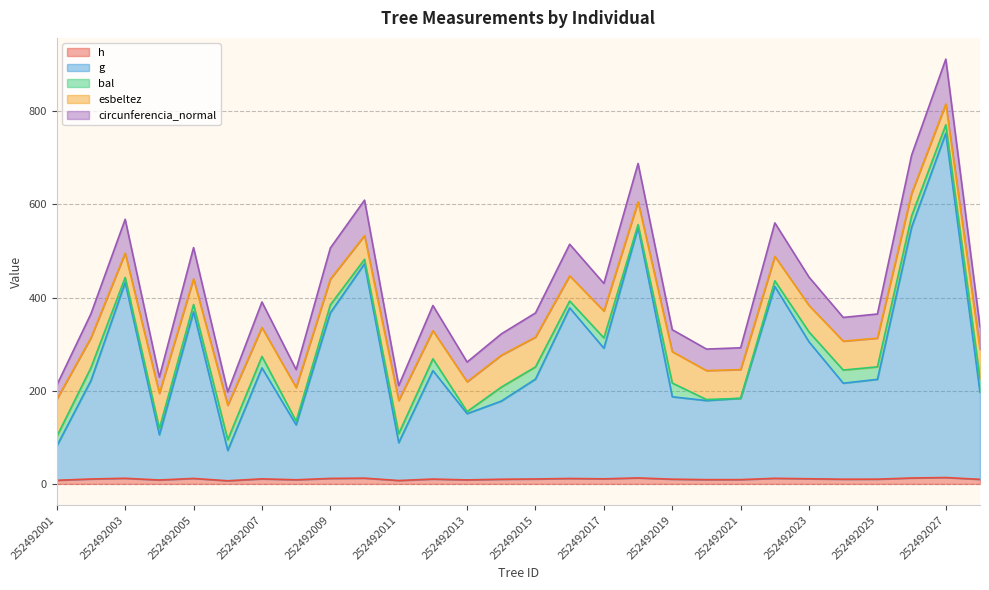

How many data points does each series have?

28